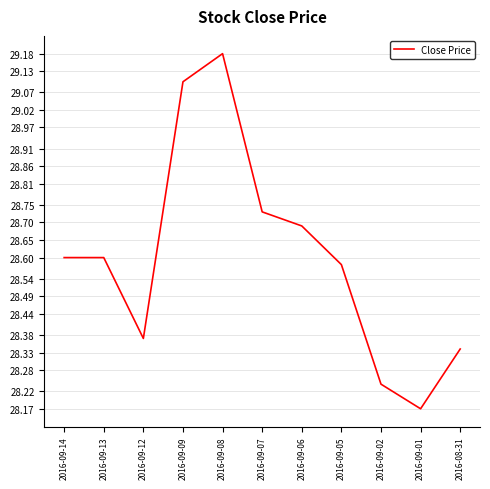

What is the difference between the maximum and minimum values?

1.0